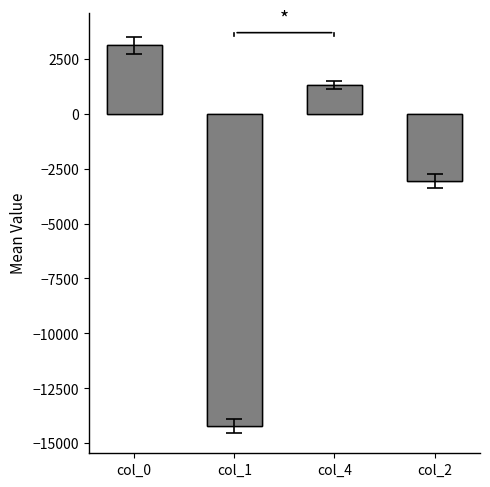

What is the smallest value displayed?

-14237.2